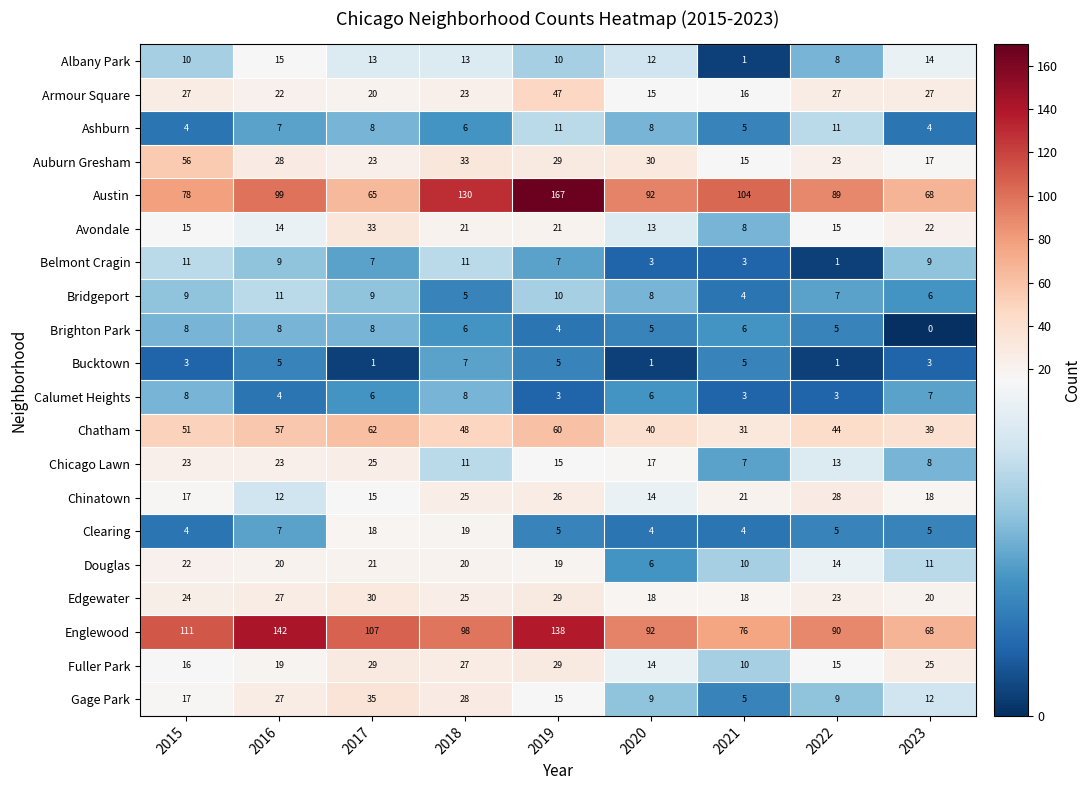

The value of Albany Park at 2018 is 13. True or false?

True